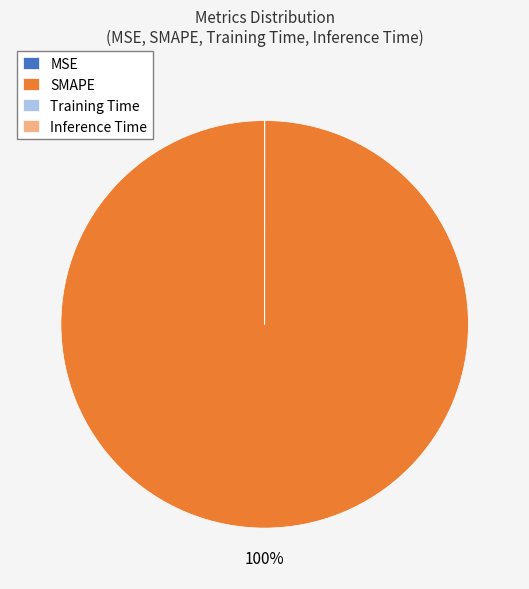

To the nearest percent, what percentage of the pie is SMAPE?

100%